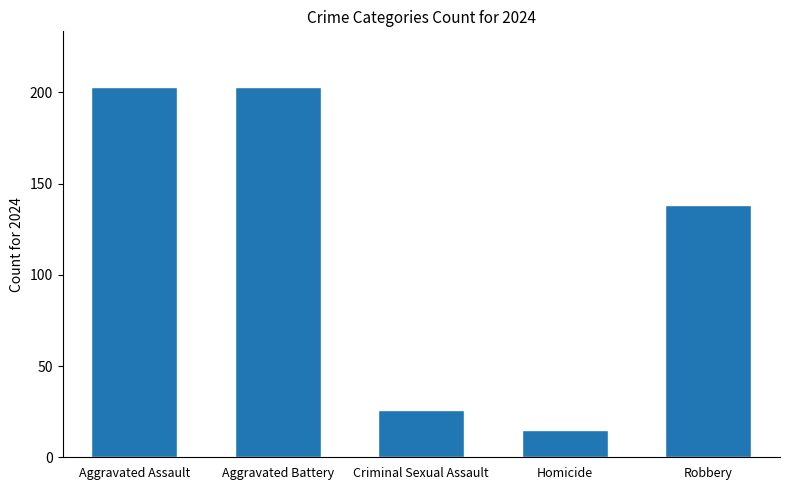

What is the greatest value displayed?

203